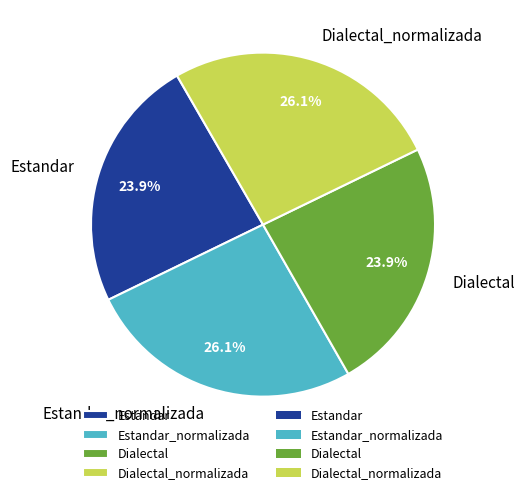

Is there any slice that represents more than half of the pie?

No